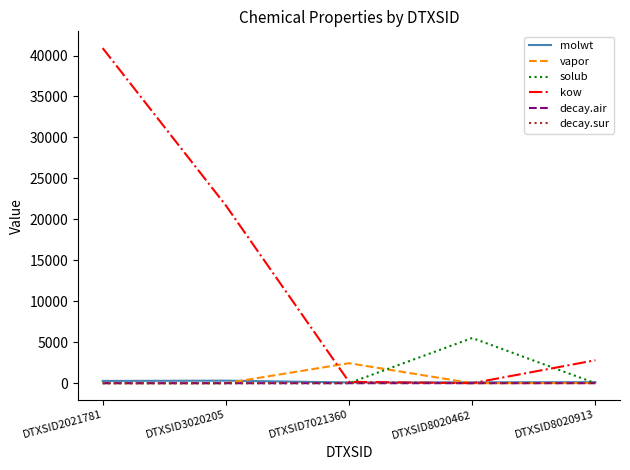

What is the sum of all solub values?

5522.5